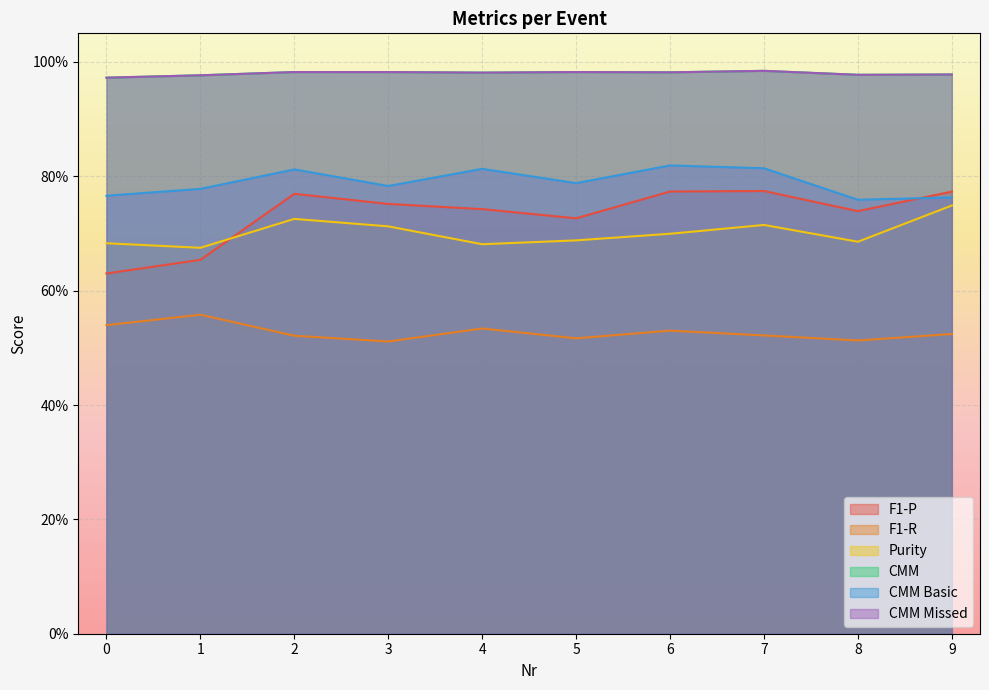

Reading left to right, extract all data points from this chart.

F1-P: 0=0.6	1=0.7	2=0.8	3=0.8	4=0.7	5=0.7	6=0.8	7=0.8	8=0.7	9=0.8
F1-R: 0=0.5	1=0.6	2=0.5	3=0.5	4=0.5	5=0.5	6=0.5	7=0.5	8=0.5	9=0.5
Purity: 0=0.7	1=0.7	2=0.7	3=0.7	4=0.7	5=0.7	6=0.7	7=0.7	8=0.7	9=0.7
CMM: 0=1.0	1=1.0	2=1.0	3=1.0	4=1.0	5=1.0	6=1.0	7=1.0	8=1.0	9=1.0
CMM Basic: 0=0.8	1=0.8	2=0.8	3=0.8	4=0.8	5=0.8	6=0.8	7=0.8	8=0.8	9=0.8
CMM Missed: 0=1.0	1=1.0	2=1.0	3=1.0	4=1.0	5=1.0	6=1.0	7=1.0	8=1.0	9=1.0